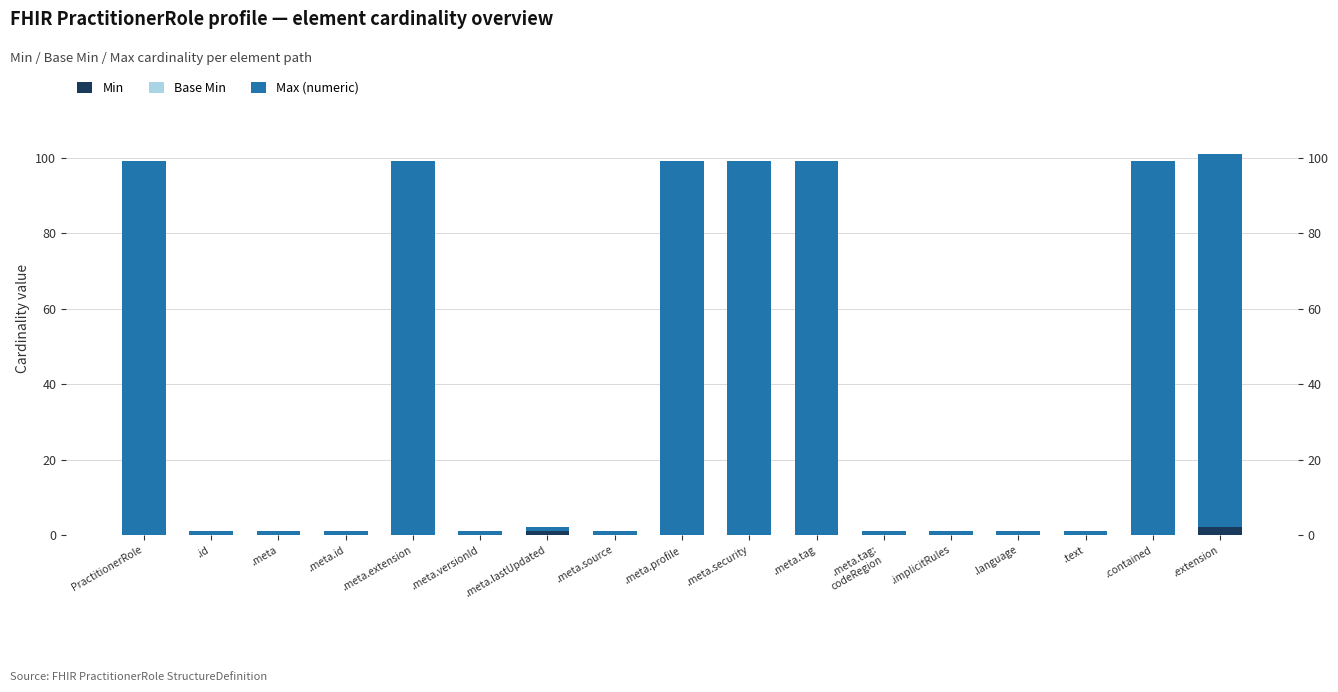

What position from the right is .meta?

15